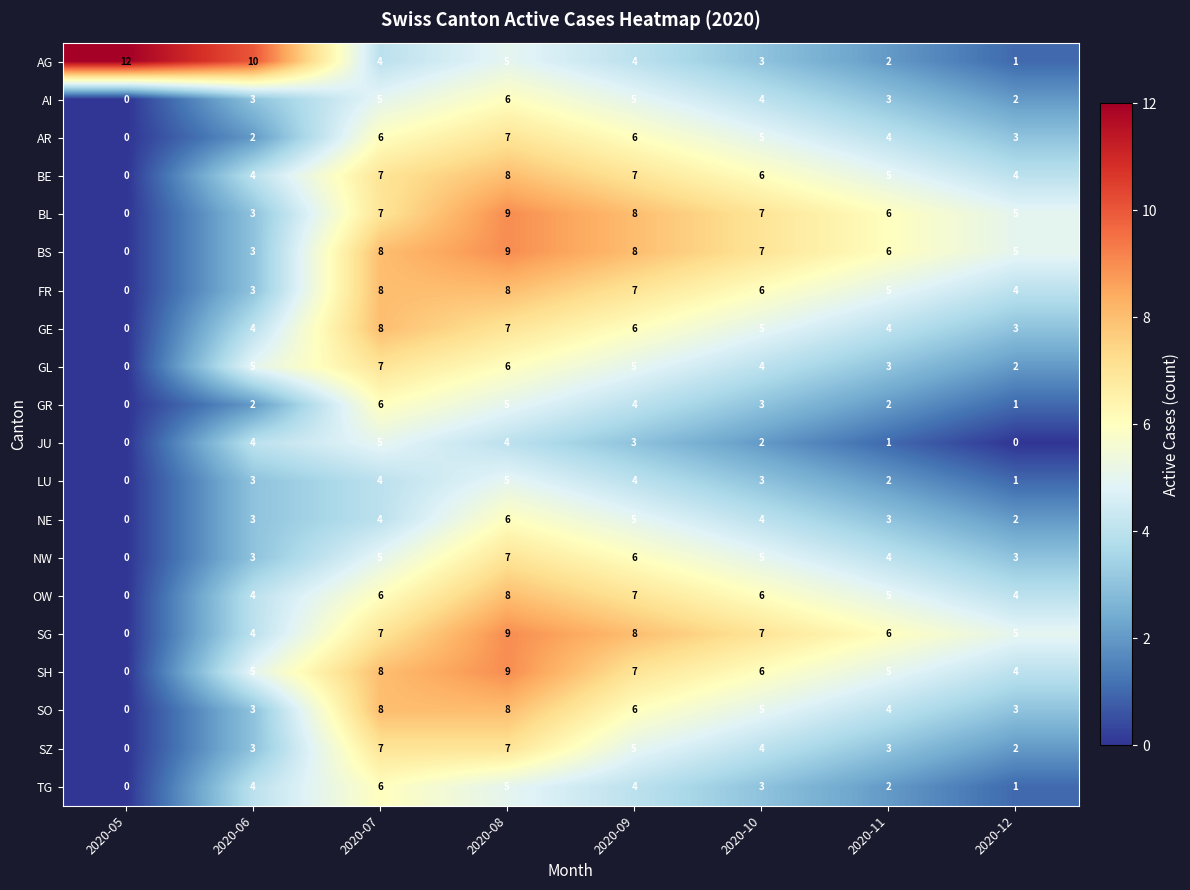

Where does the BS series first go above 7?

2020-07